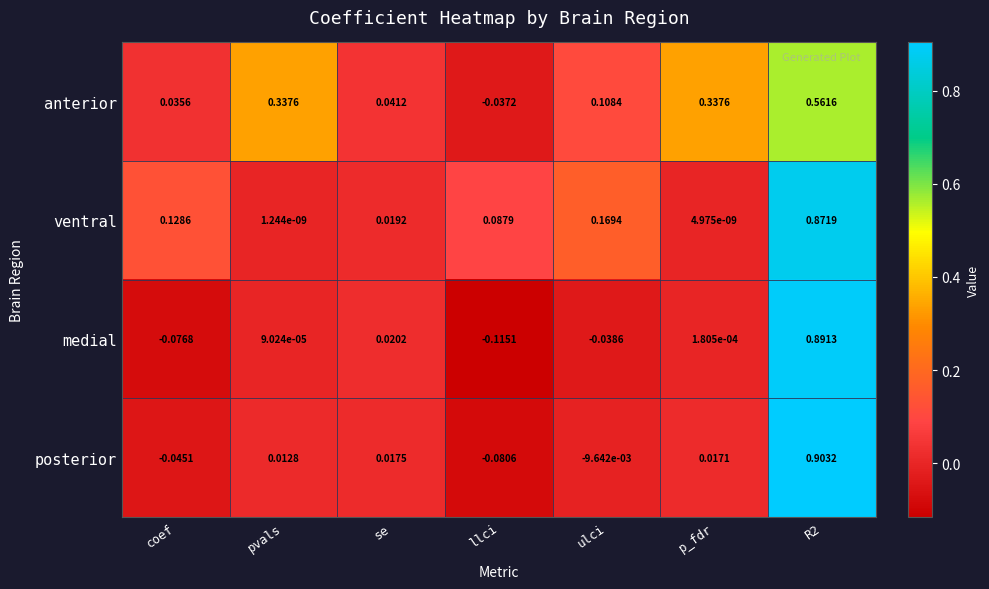

List the series in order of their peak value, highest first.

posterior, medial, ventral, anterior